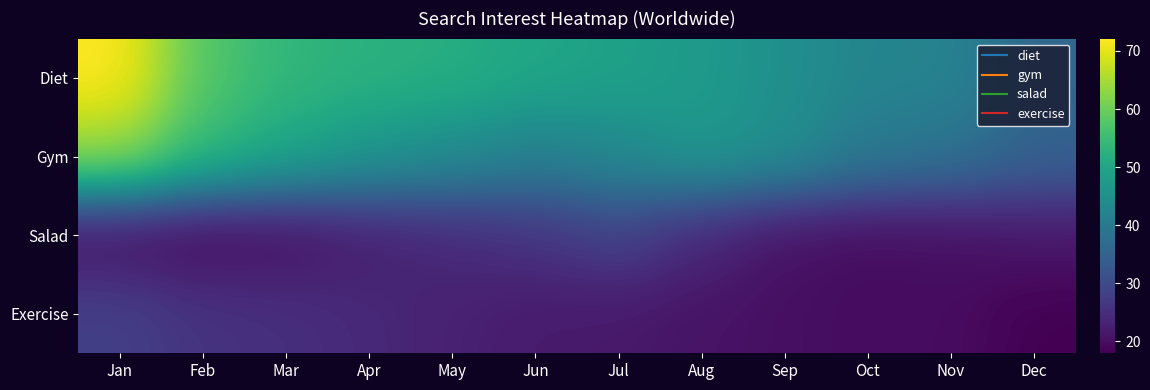

Reading left to right, transcribe all the data shown in this chart.

Diet: Jan=72.1	Feb=57.5	Mar=53.6	Apr=52.4	May=51.8	Jun=49.9	Jul=48.9	Aug=47.2	Sep=44.9	Oct=42.4	Nov=42.3	Dec=35.7
Gym: Jan=63.4	Feb=54.1	Mar=49.9	Apr=46.5	May=44.0	Jun=41.4	Jul=43.4	Aug=46.8	Sep=44.6	Oct=39.9	Nov=38.4	Dec=34.9
Salad: Jan=20.1	Feb=18.9	Mar=19.9	Apr=22.4	May=24.2	Jun=25.9	Jul=28.6	Aug=24.0	Sep=20.5	Oct=19.7	Nov=20.1	Dec=21.3
Exercise: Jan=28.3	Feb=25.9	Mar=25.3	Apr=24.1	May=22.9	Jun=21.8	Jul=21.6	Aug=20.7	Sep=20.1	Oct=19.6	Nov=19.7	Dec=17.9